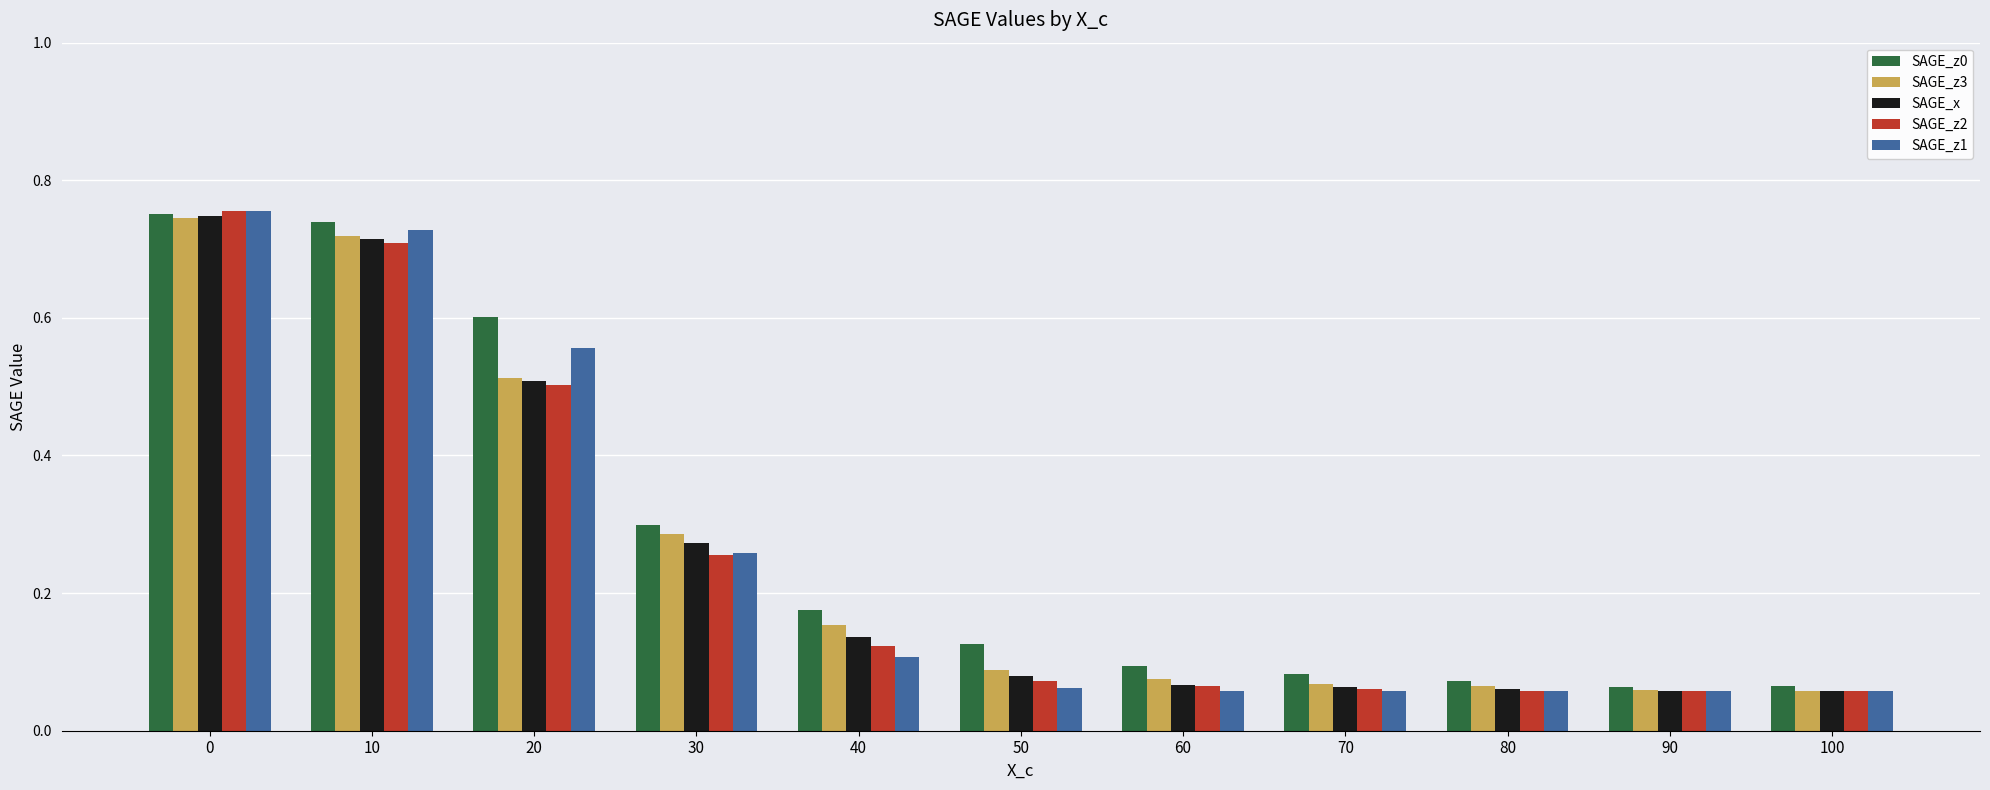

The value of SAGE_z1 at 90 is 0.0. True or false?

False